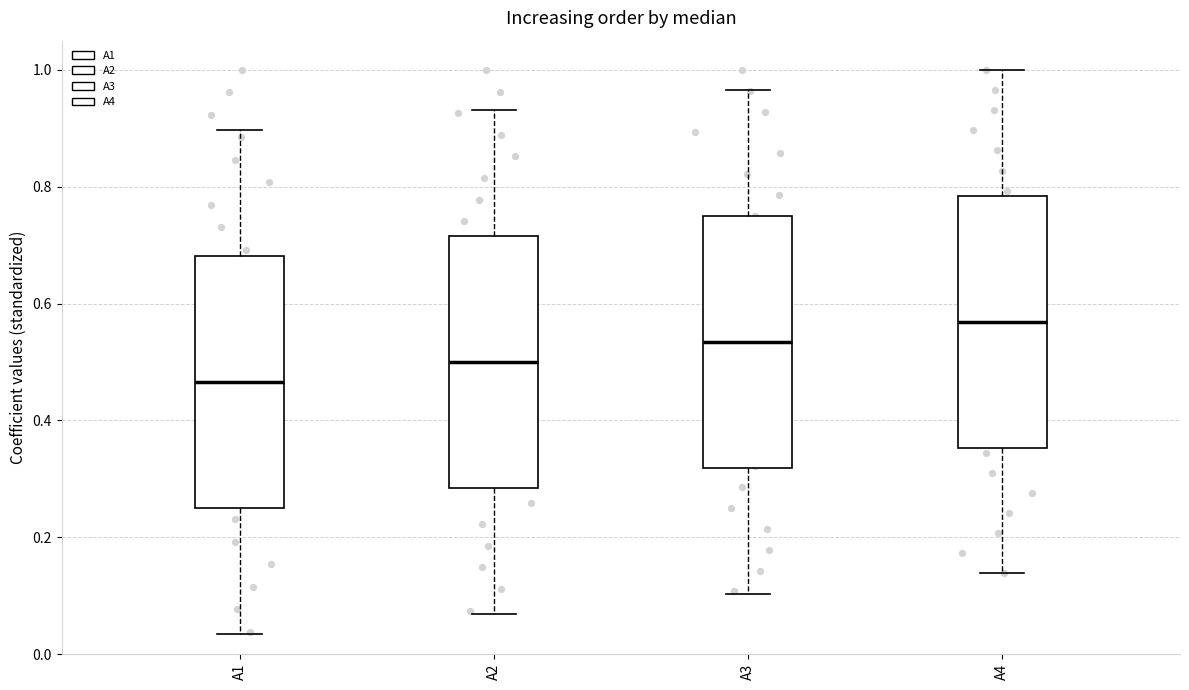

Reading left to right, read every box against the y-axis: the position of its median line, the range the box covers, and the ends of its whiskers. The values are not printed on the chart, so give them approximately, as read against the axis.

A1: median 0.46, box 0.26 to 0.68, whiskers 0.04 to 0.90
A2: median 0.50, box 0.28 to 0.72, whiskers 0.06 to 0.94
A3: median 0.54, box 0.32 to 0.76, whiskers 0.10 to 0.96
A4: median 0.56, box 0.36 to 0.78, whiskers 0.14 to 1.00